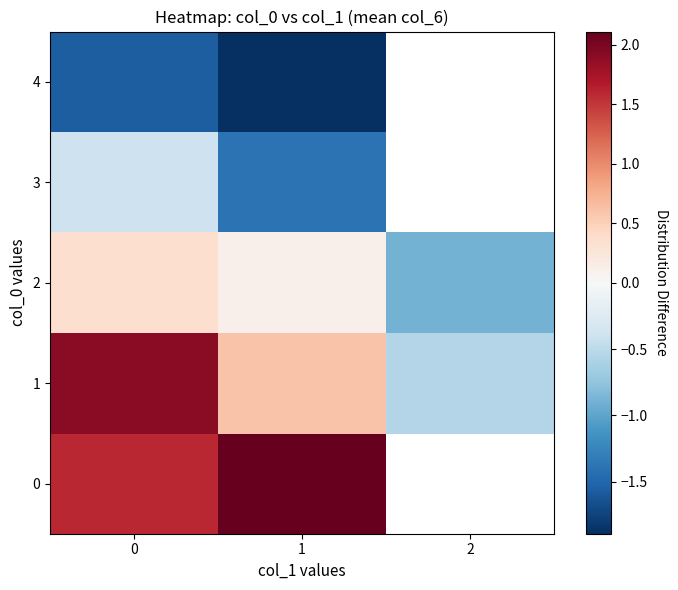

The value of 1 at 0 is 0.8. True or false?

False